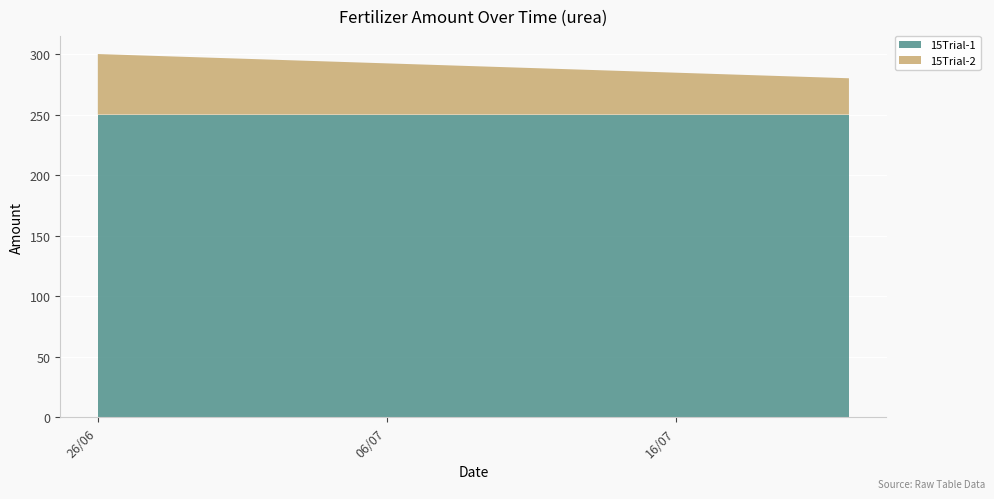

Reading left to right, extract all data points from this chart.

15Trial-1: 2015-06-26=250	2015-07-22=250
15Trial-2: 2015-06-26=50	2015-07-22=30